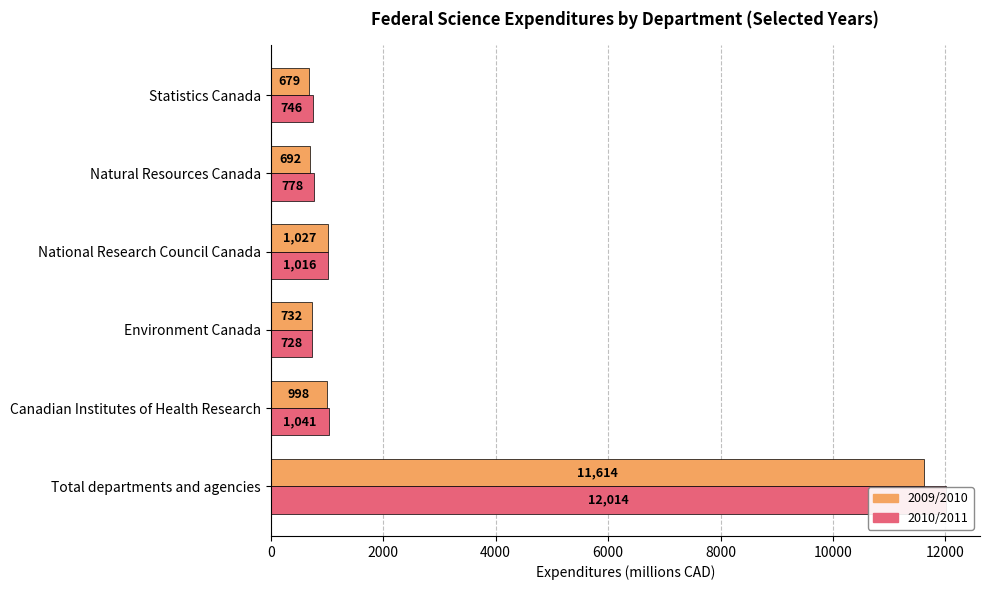

Is the value of 2009/2010 at Statistics Canada greater than the value of 2010/2011 at Total departments and agencies?

No